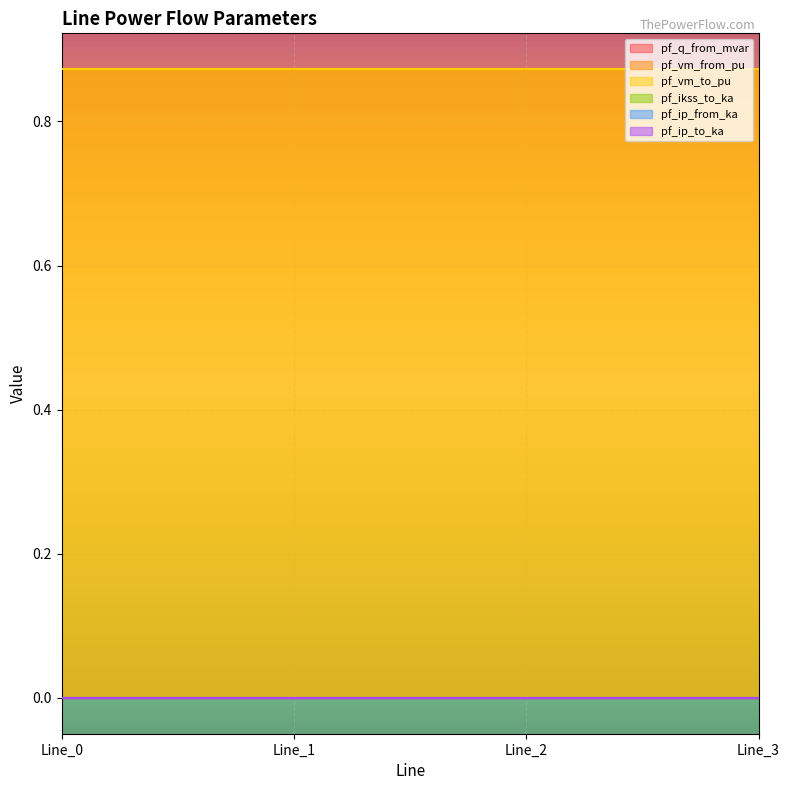

Is it true that pf_q_from_mvar equals 0.0 at Line_1?

True